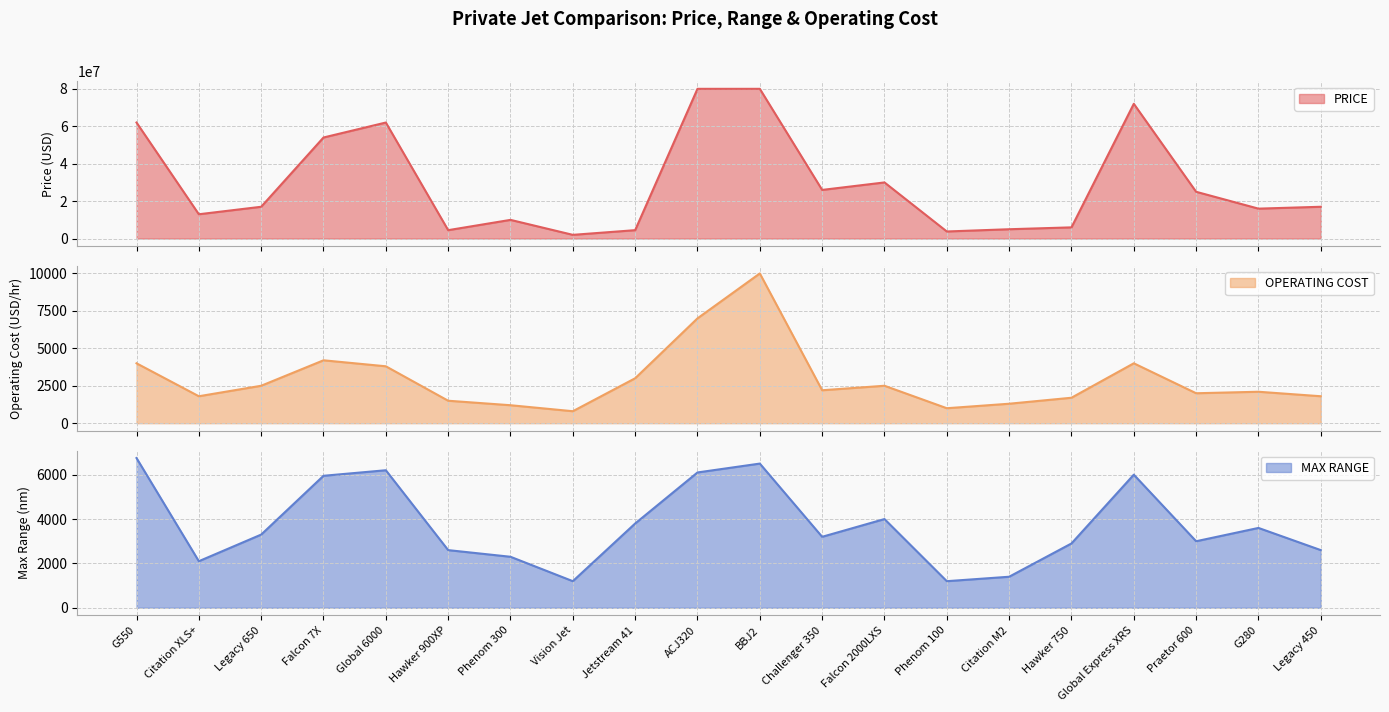

What is the minimum value shown in the chart?

800